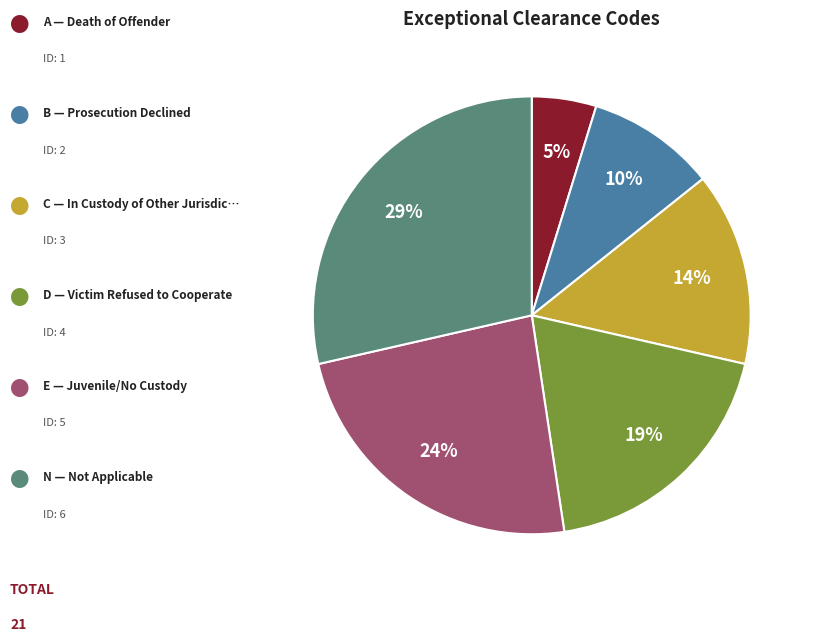

To the nearest percent, what is the difference between the largest and smallest slice percentages?

24%